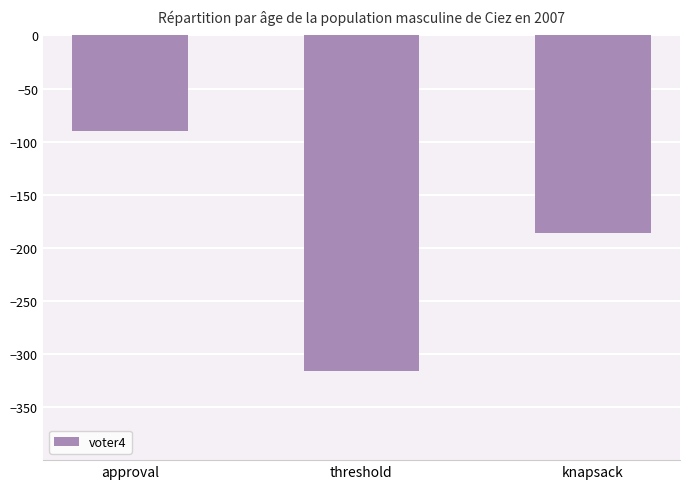

What is the average value?

-197